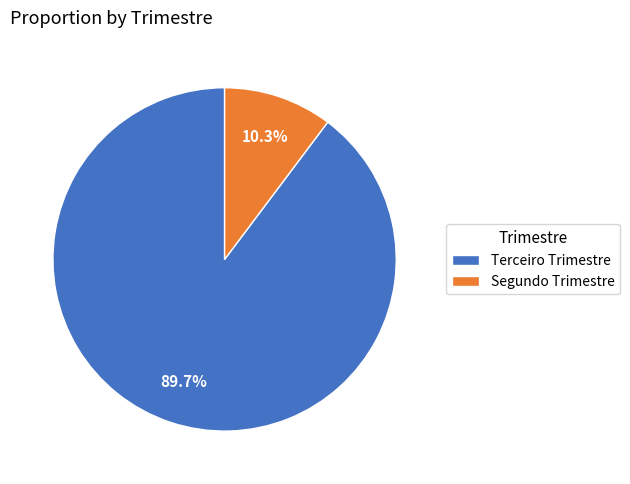

To the nearest percent, what is the average slice percentage?

50%